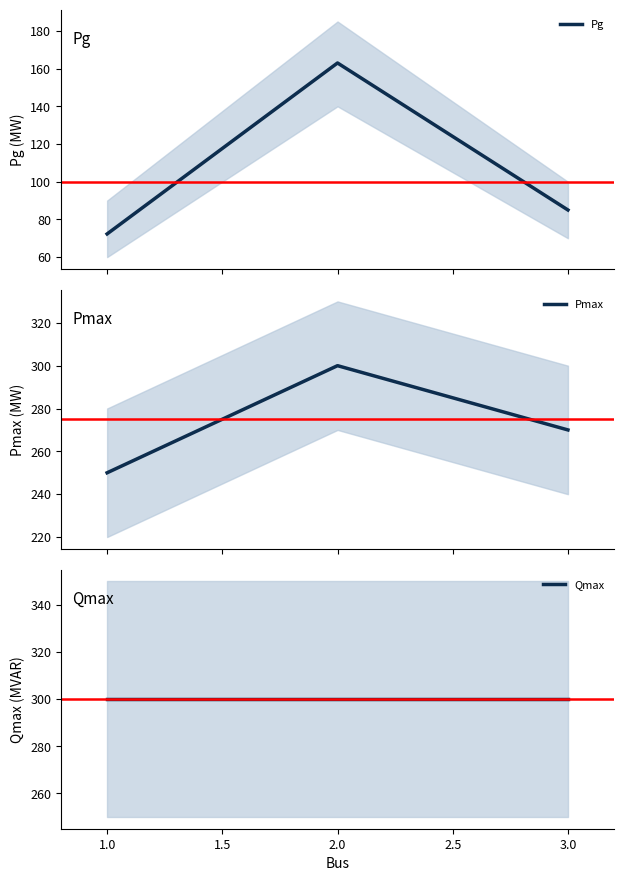

What is the highest value of the Pg series?

163.0